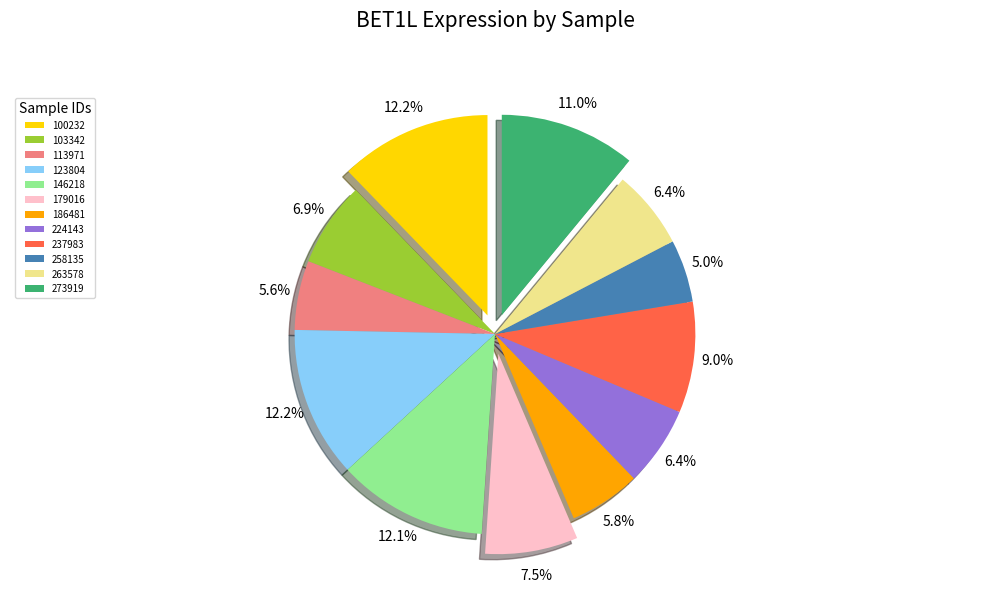

Approximately how many times larger is the value at 146218 compared to 258135?

2.4